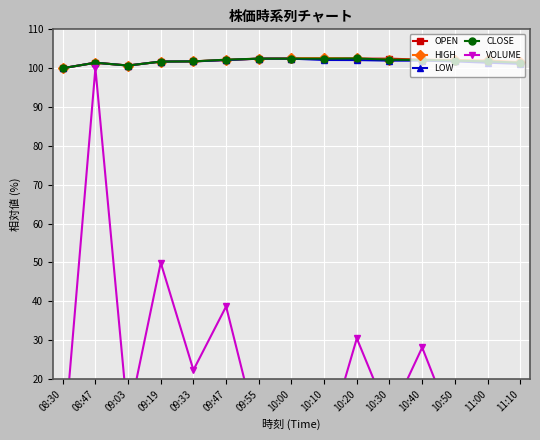

Rank the series by their maximum value, from highest to lowest.

HIGH, CLOSE, OPEN, LOW, VOLUME